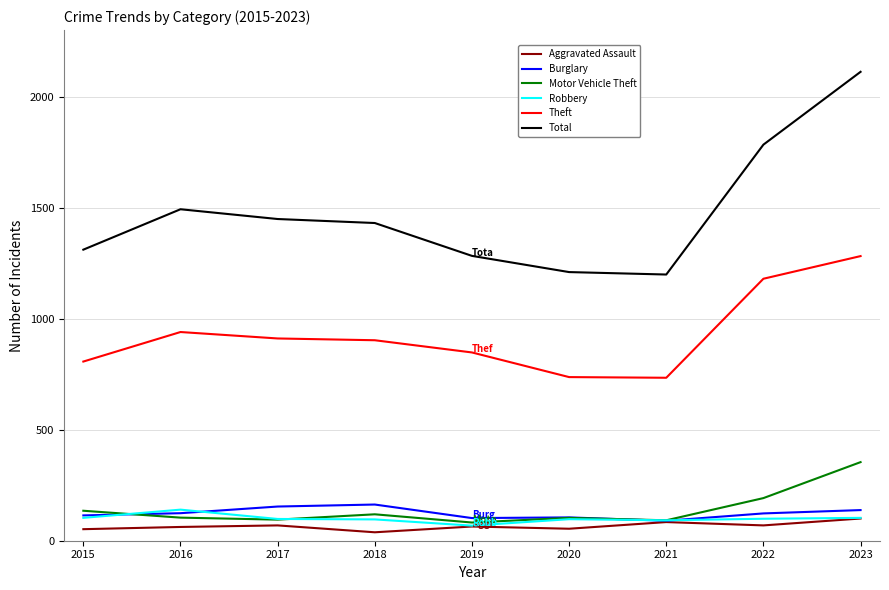

What is the maximum value for Motor Vehicle Theft?

354